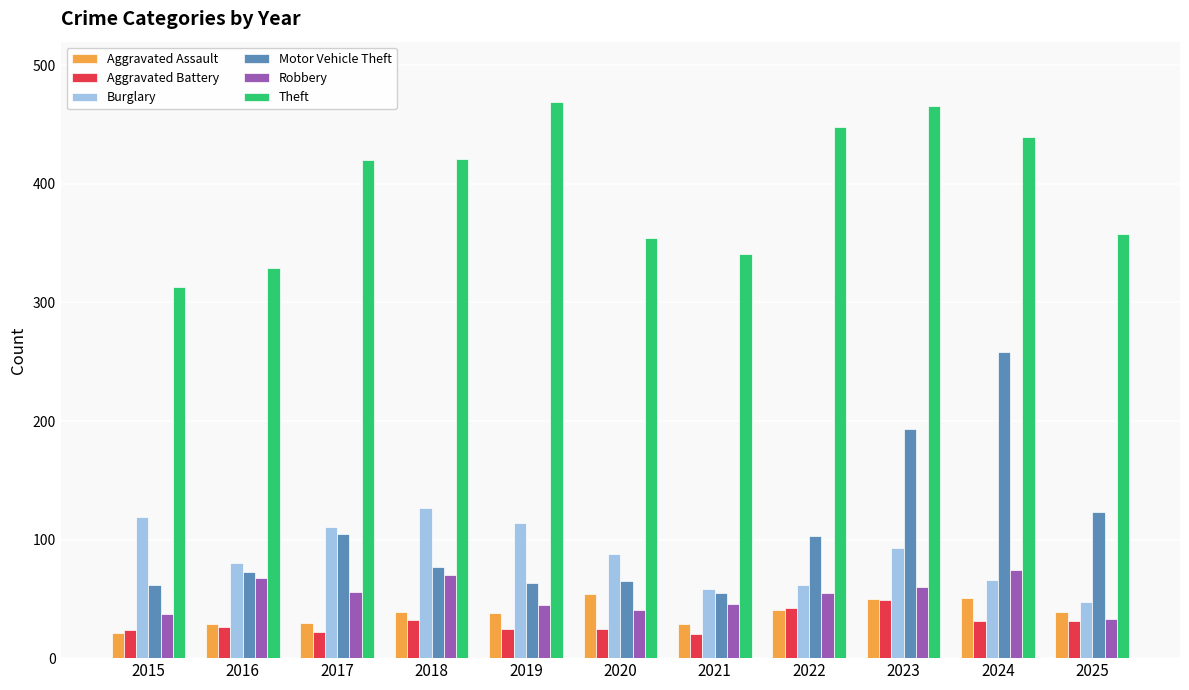

What value does the Burglary series have at 2018?

127